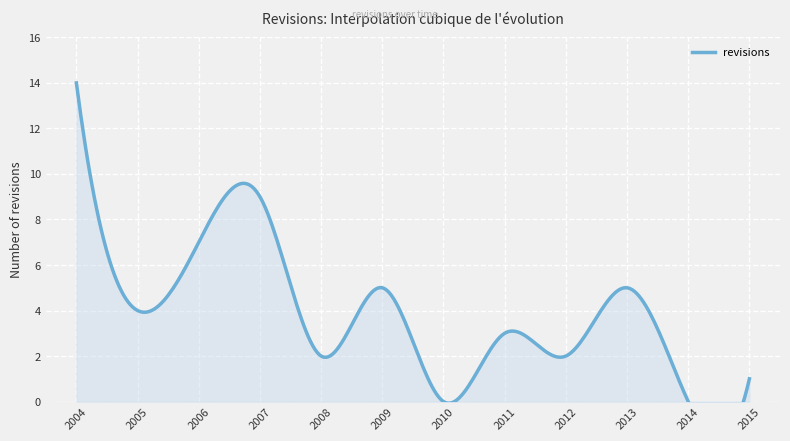

How many points are lower than both their immediate neighbors (excluding endpoints)?

5